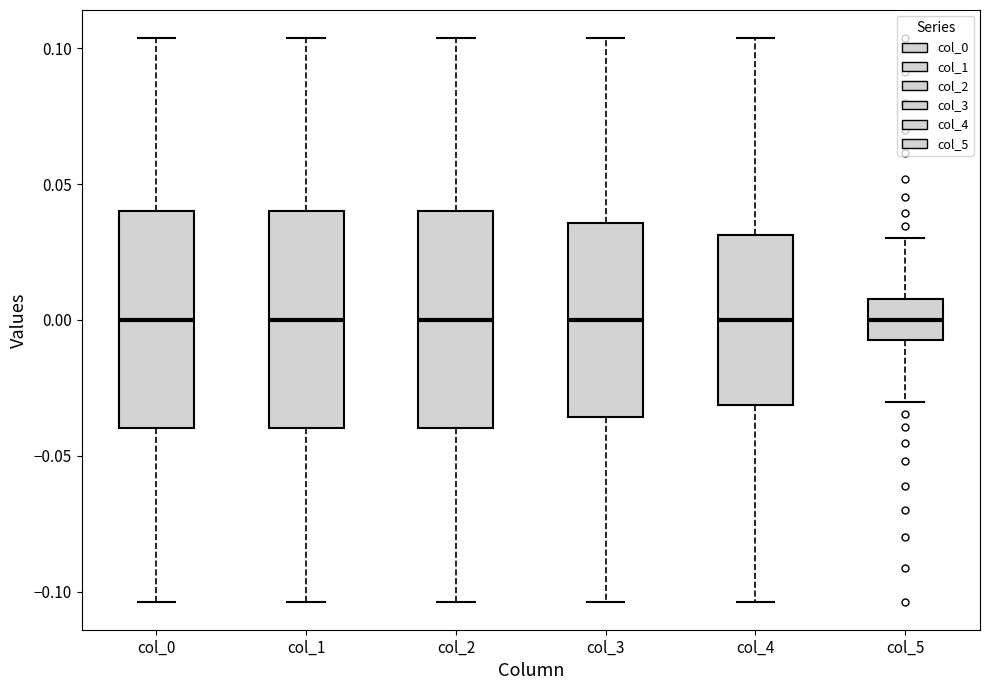

Reading left to right, transcribe this box plot: for each box, give where its median line is, the range the box spans, and where its two whiskers end, as read against the y-axis. The values are not printed on the chart, so give them approximately, as read against the axis.

col_0: median 0.000, box -0.040 to 0.040, whiskers -0.105 to 0.105
col_1: median 0.000, box -0.040 to 0.040, whiskers -0.105 to 0.105
col_2: median 0.000, box -0.040 to 0.040, whiskers -0.105 to 0.105
col_3: median 0.000, box -0.035 to 0.035, whiskers -0.105 to 0.105
col_4: median 0.000, box -0.030 to 0.030, whiskers -0.105 to 0.105
col_5: median 0.000, box -0.010 to 0.010, whiskers -0.030 to 0.030